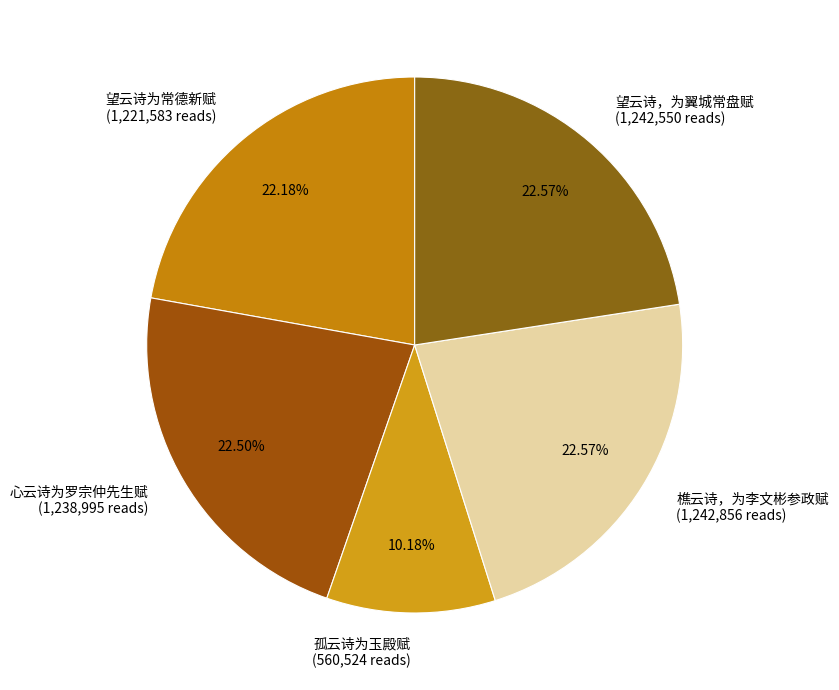

What is the ratio of the value at 心云诗为罗宗仲先生赋 to the value at 望云诗为常德新赋?

1.0